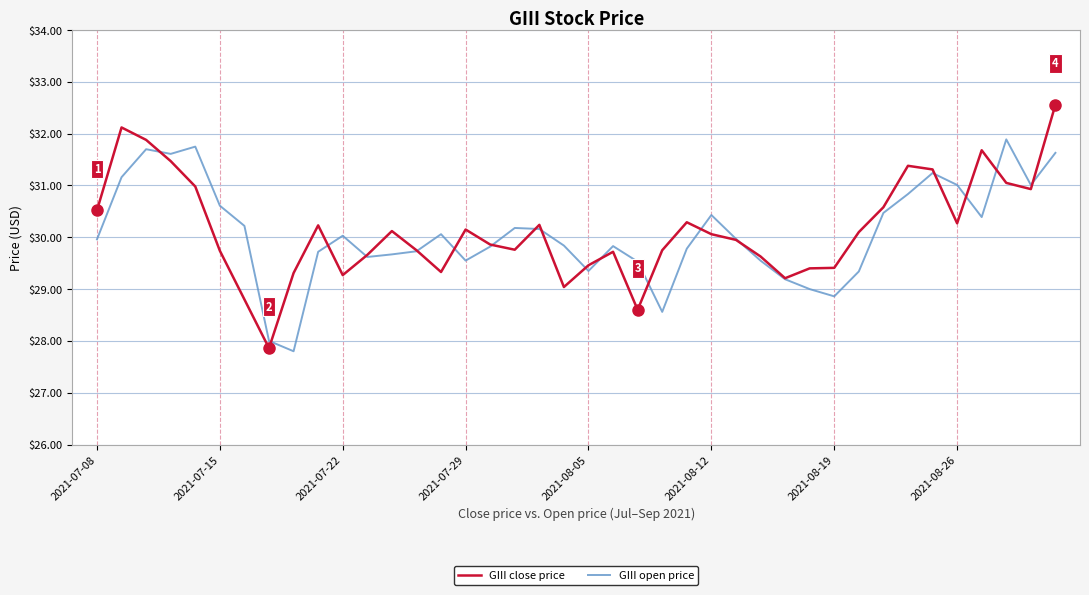

What is the greatest value displayed?

32.6